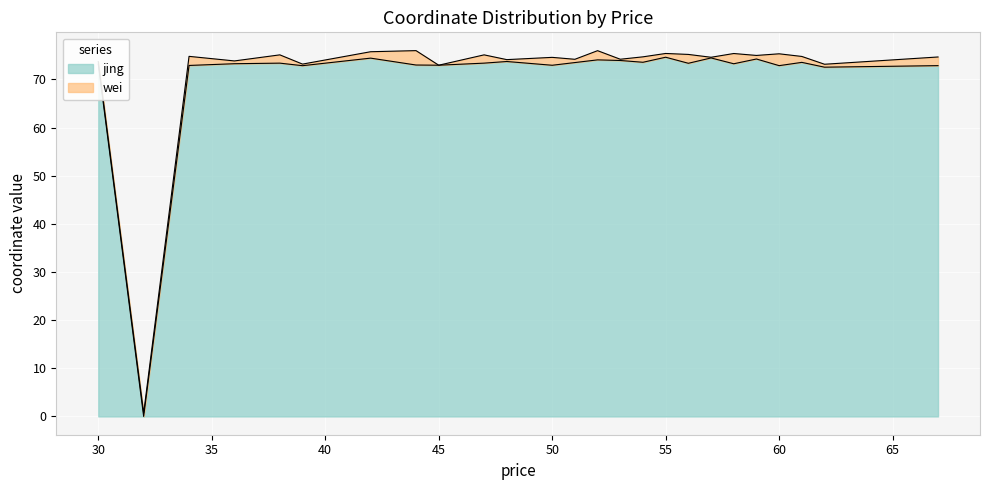

Is it true that the value at 56 is 21.0?

False